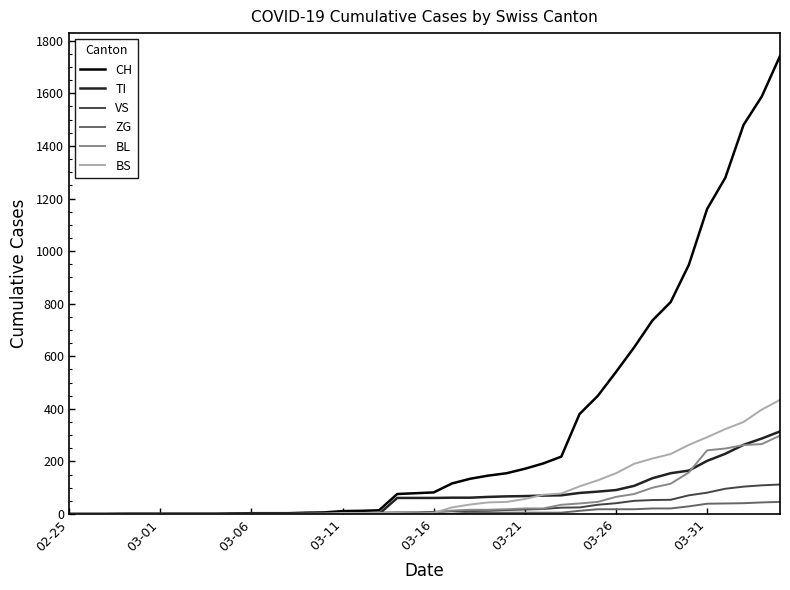

Which series has the largest total across all categories?

CH